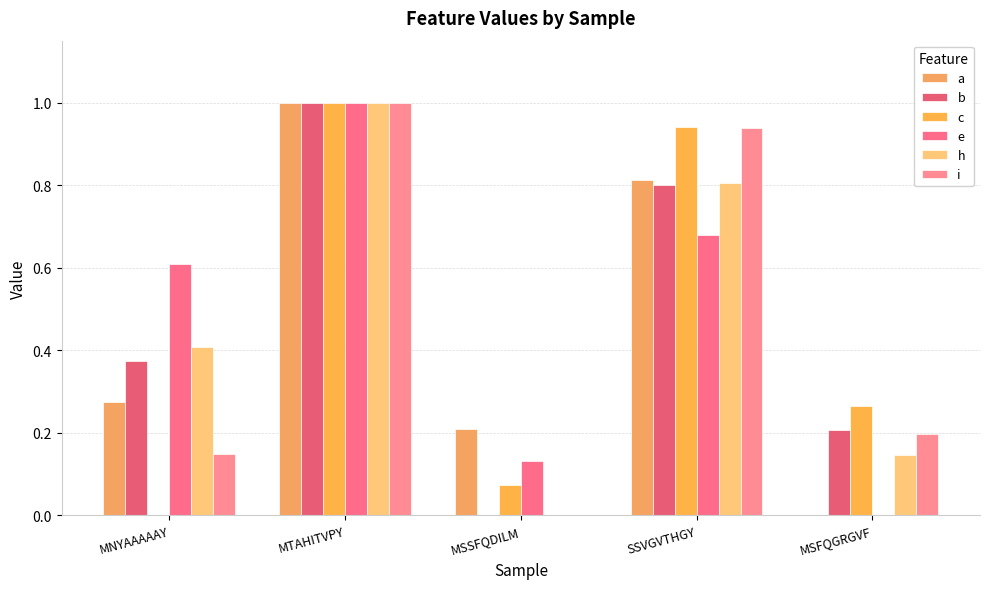

How many groups of bars are there?

5